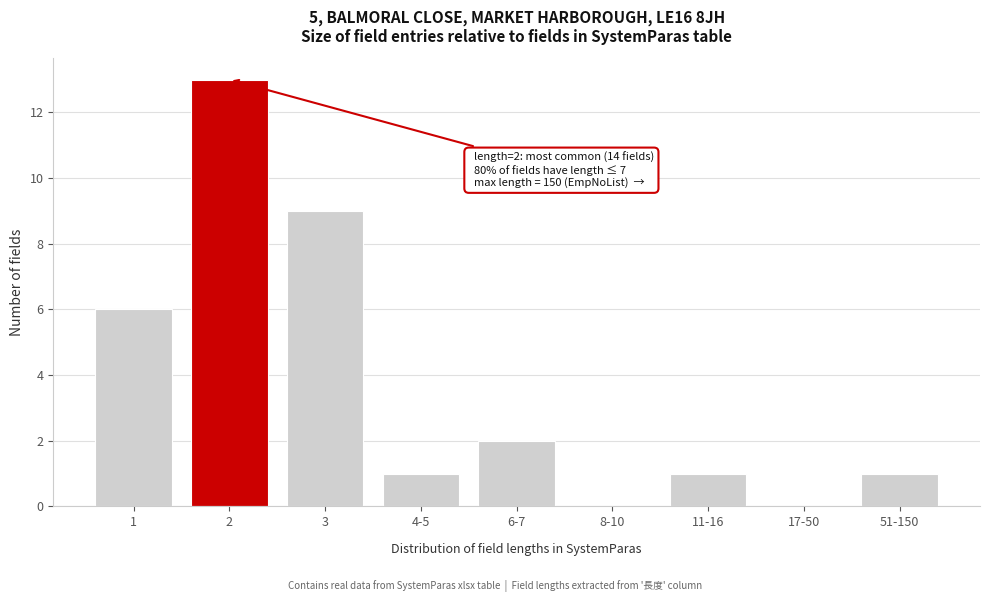

Reading left to right, list all the values displayed in this chart.

1=6	2=13	3=9	4-5=1	6-7=2	8-10=0	11-16=1	17-50=0	51-150=1